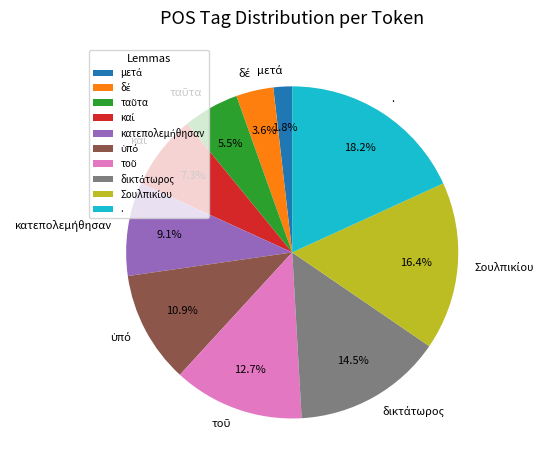

Is there any slice that represents more than half of the pie?

No